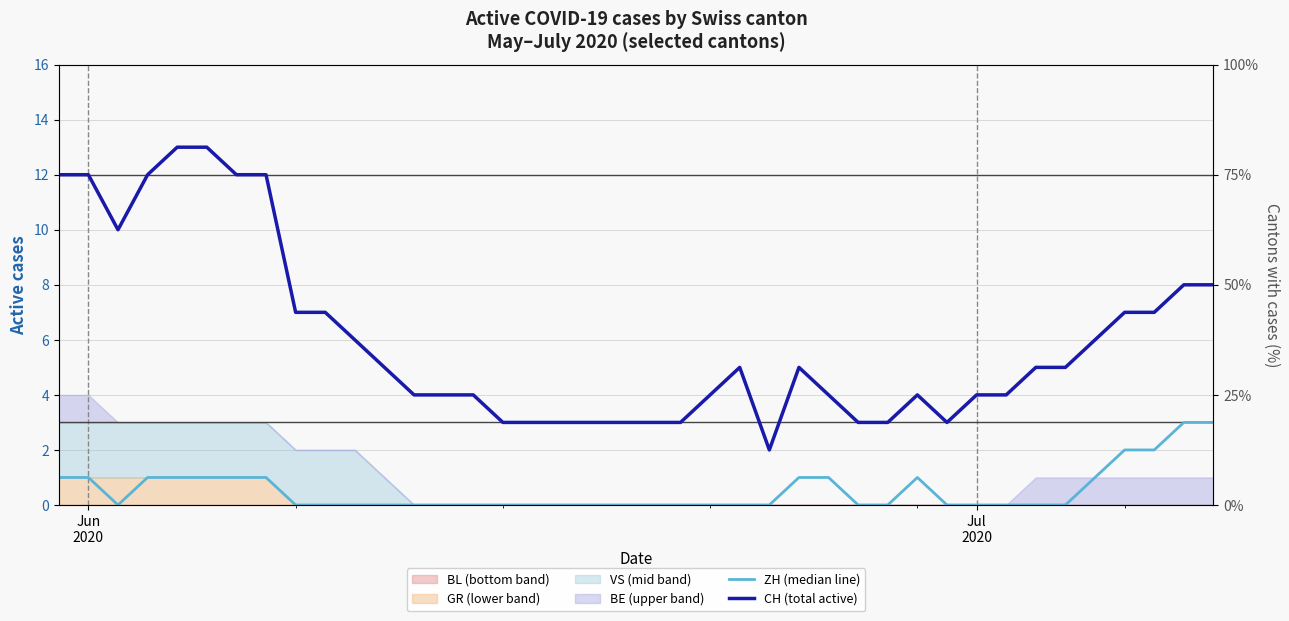

Which series has the largest range (max minus min)?

CH (total active)